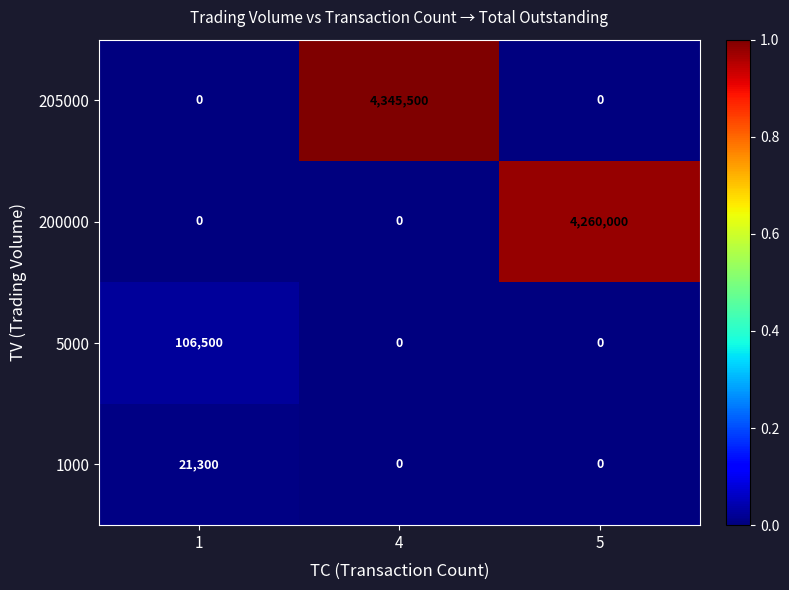

The 205000 series shows -1959862 at 1. True or false?

False